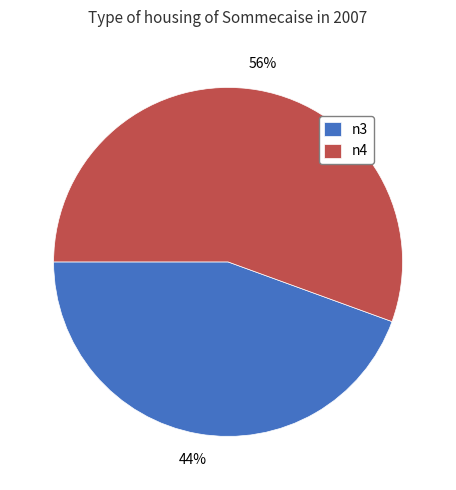

To the nearest percent, what is the average slice percentage?

50%